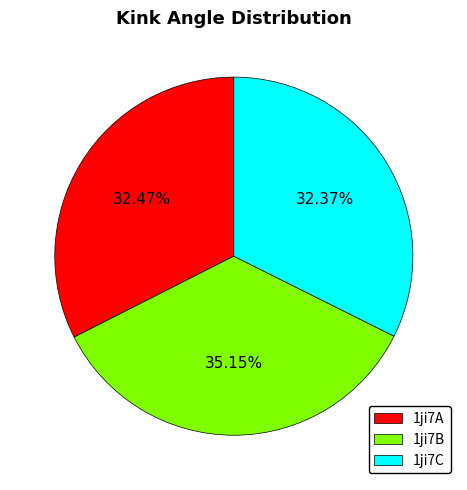

Count the number of slices in the pie.

3